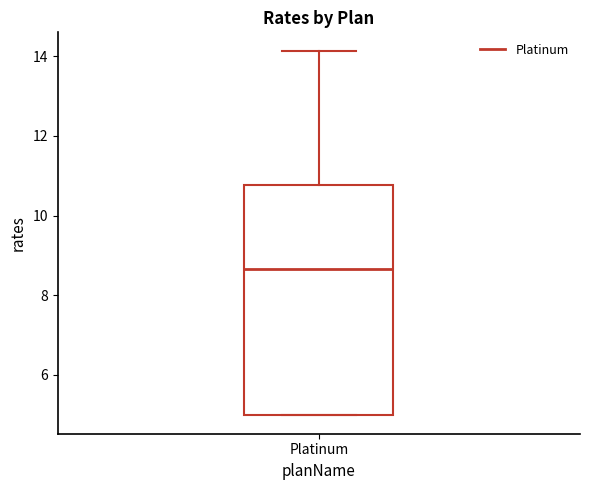

Transcribe this box plot: give where the median line is, the range the box spans, and where the two whiskers end, as read against the y-axis. The values are not printed on the chart, so give them approximately, as read against the axis.

median 8.6, box 5.0 to 10.8, whiskers 5.0 to 14.2